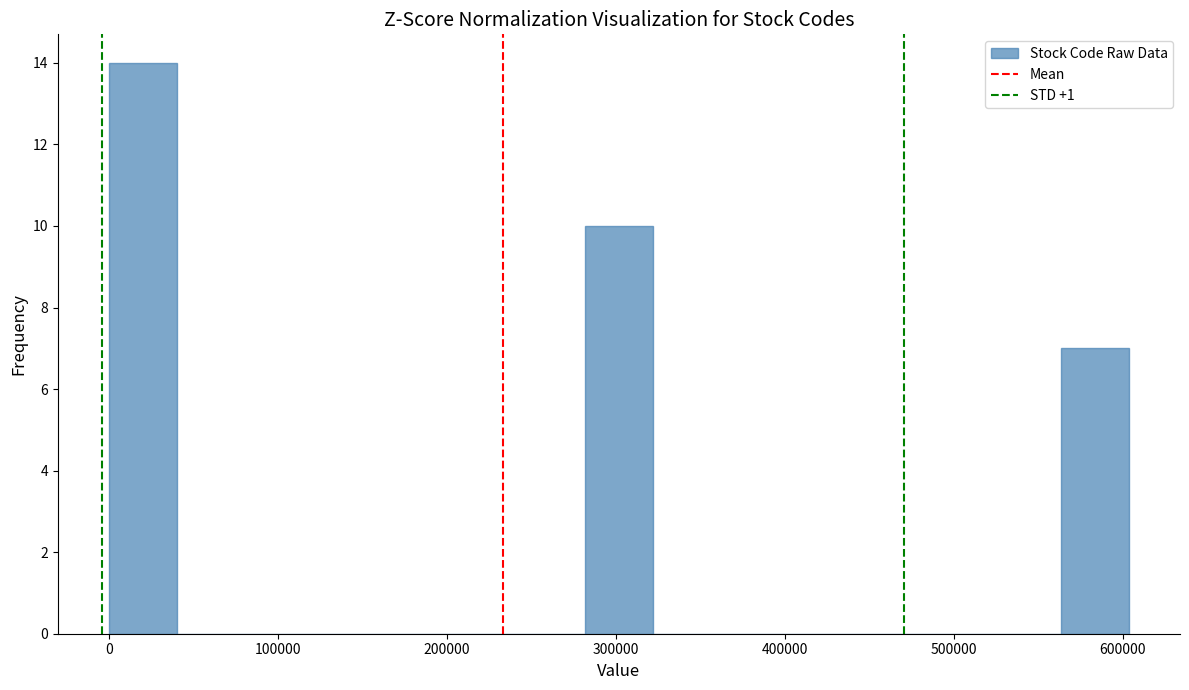

Over which range of the x-axis is the bar tallest?

0 to 40000